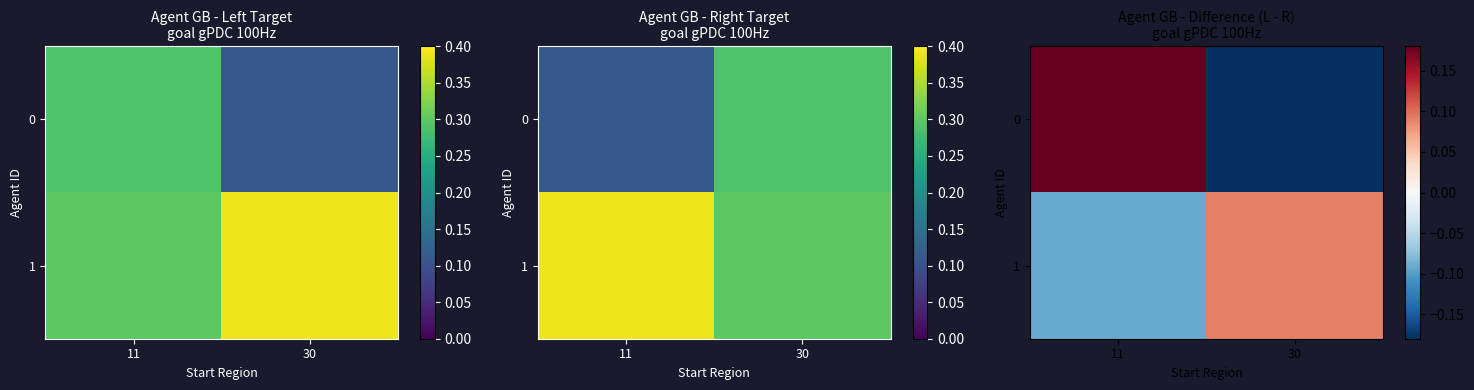

What is the spread (max minus min) of values at 30?

0.3